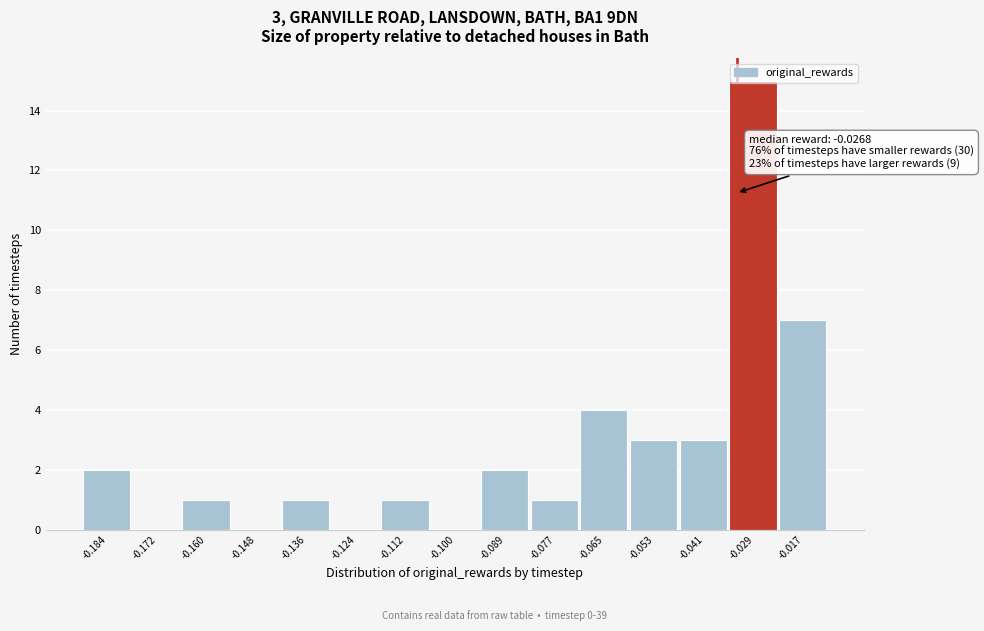

What is the greatest value displayed?

15